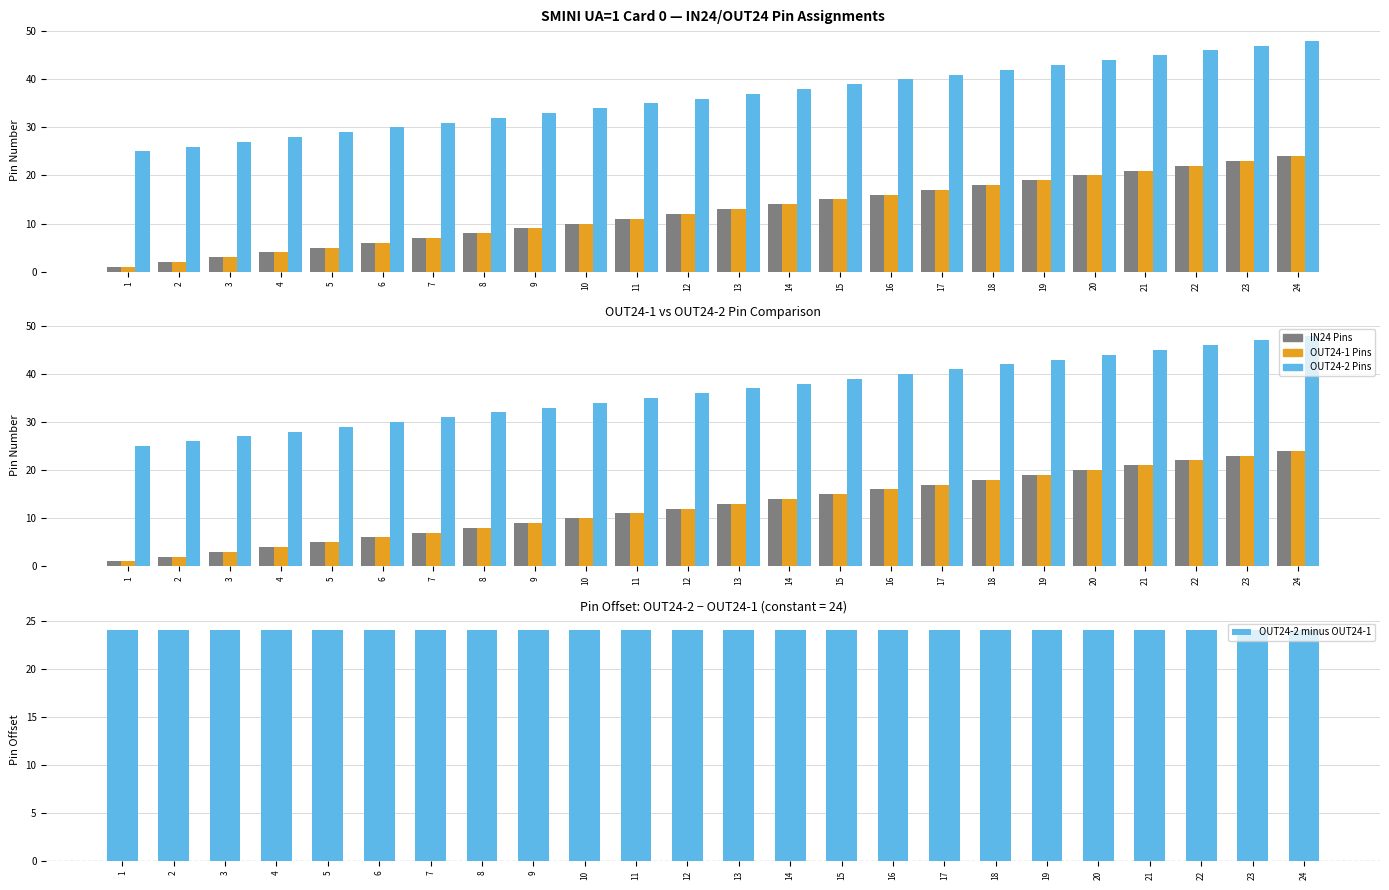

Is it true that OUT24-2 Pins equals 9 at 12?

False